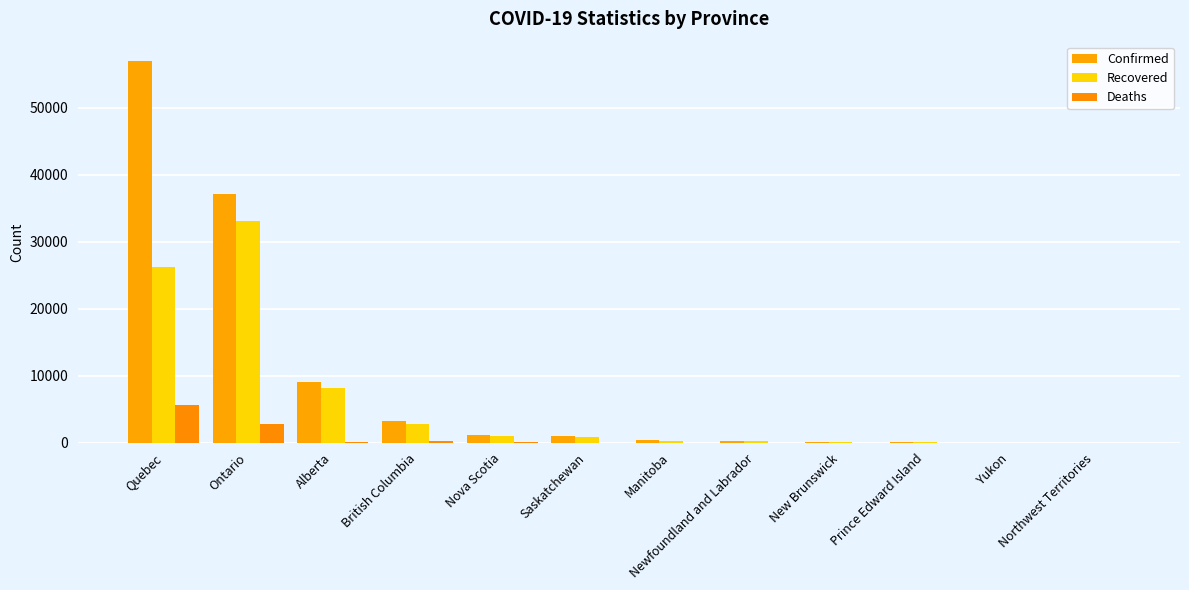

What are all the series names shown in the legend?

Confirmed, Recovered, Deaths